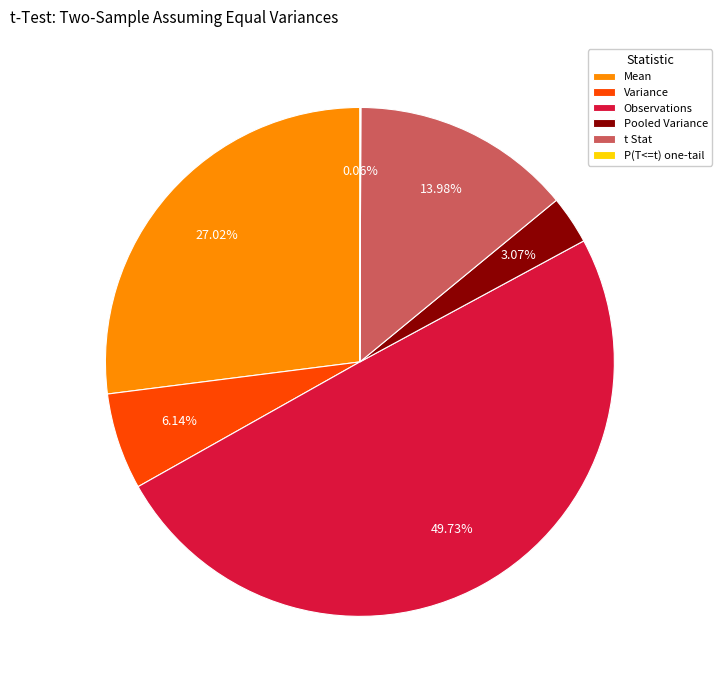

Which slice is the largest?

Observations